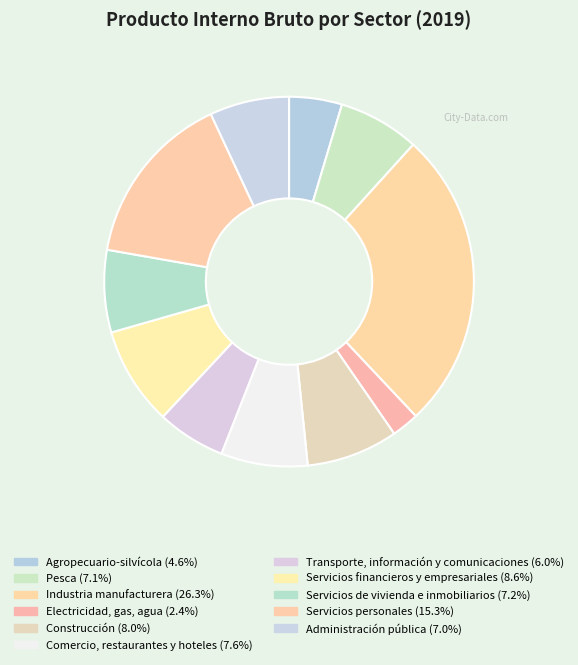

Which slice is the smallest?

Electricidad, gas, agua